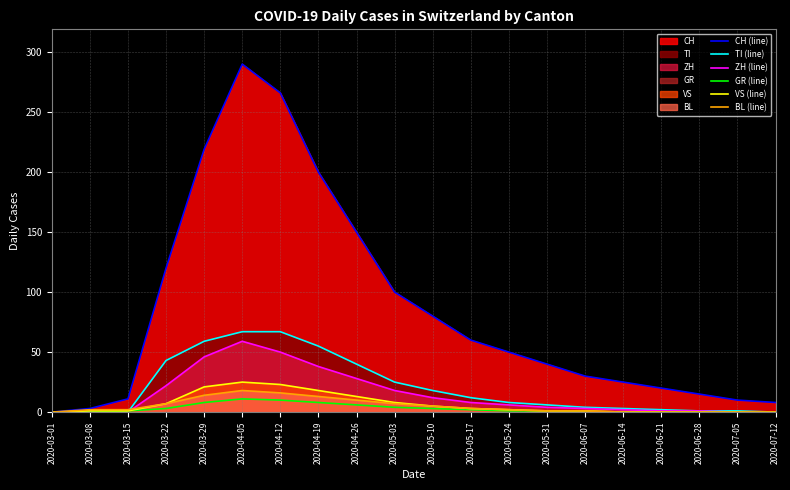

At which category is the sum across all series the highest?

2020-04-05